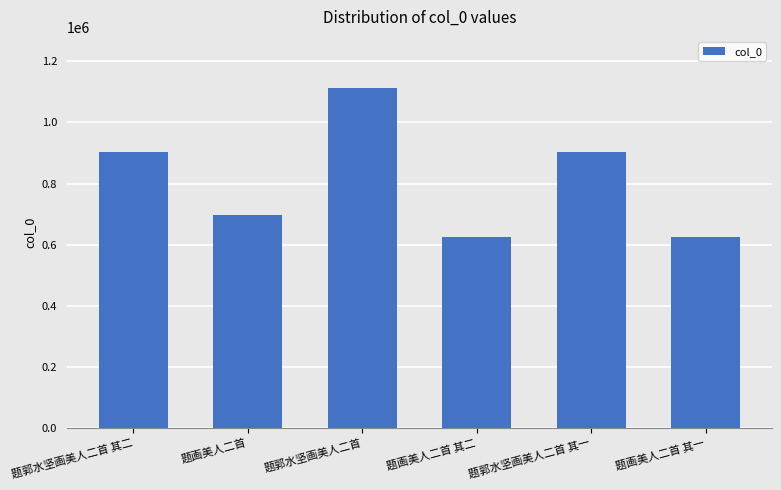

What is the average value?

810480